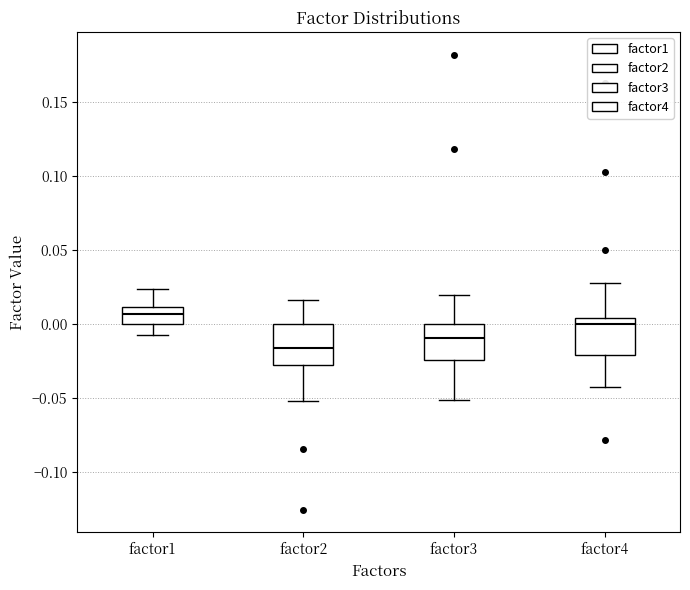

Reading left to right, transcribe this box plot: for each box, give where its median line is, the range the box spans, and where its two whiskers end, as read against the y-axis. The values are not printed on the chart, so give them approximately, as read against the axis.

factor1: median 0.005, box 0.000 to 0.010, whiskers -0.010 to 0.025
factor2: median -0.015, box -0.030 to 0.000, whiskers -0.050 to 0.015
factor3: median -0.010, box -0.025 to 0.000, whiskers -0.050 to 0.020
factor4: median 0.000, box -0.020 to 0.005, whiskers -0.045 to 0.025